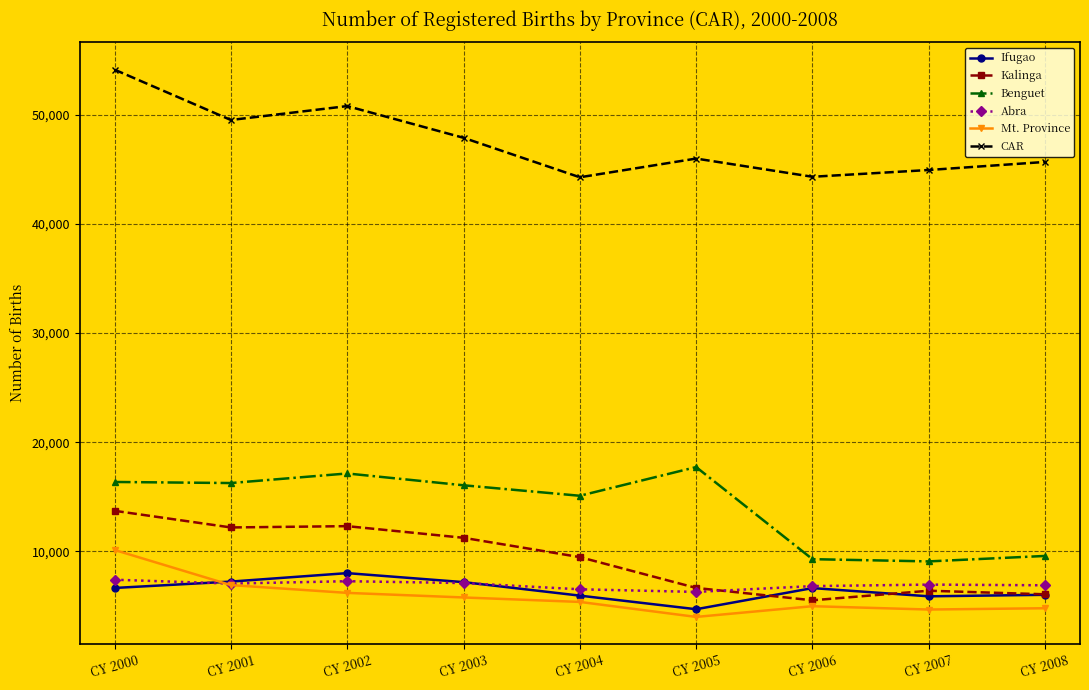

Between CY 2003 and CY 2008, which series saw the biggest shift?

Benguet